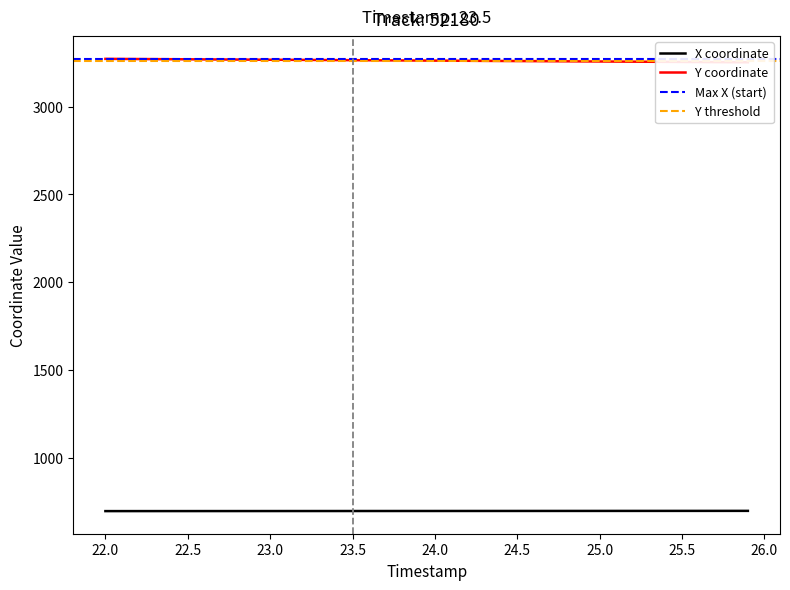

What is the lowest value of the X coordinate series?

697.8